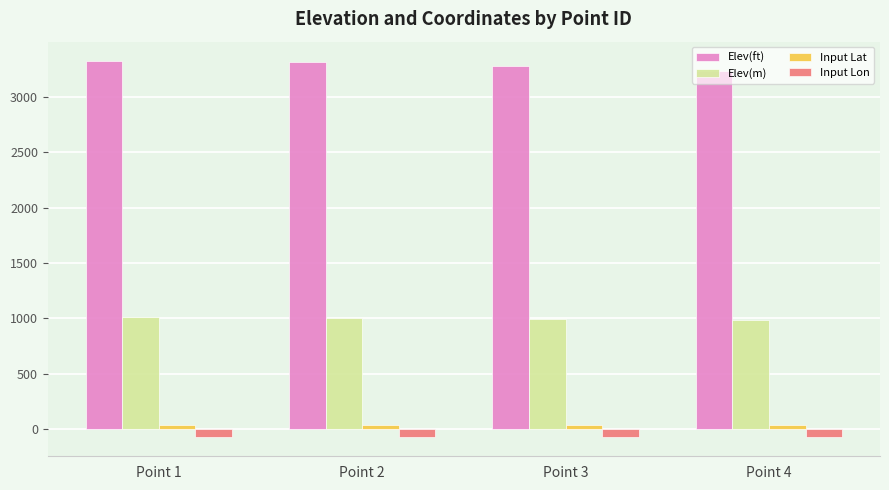

Which series has the largest total across all categories?

Elev(ft)